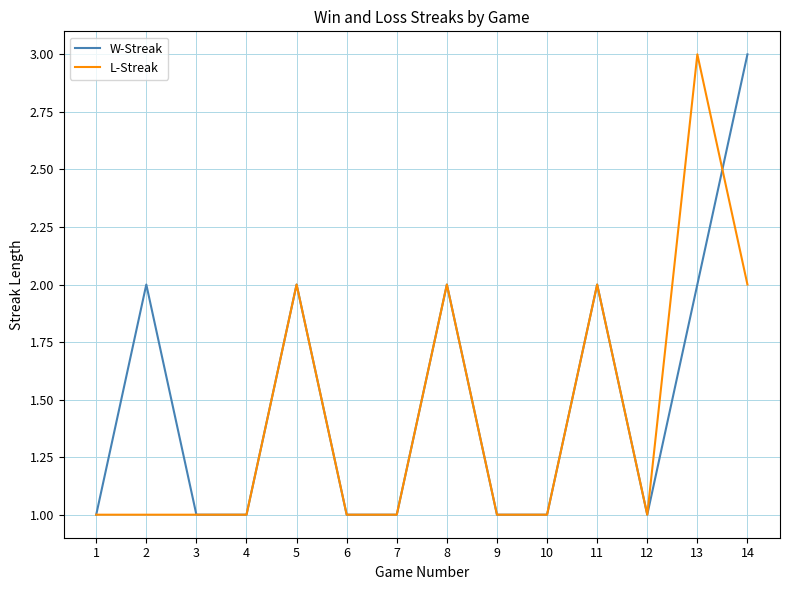

How many series are shown in this chart?

2